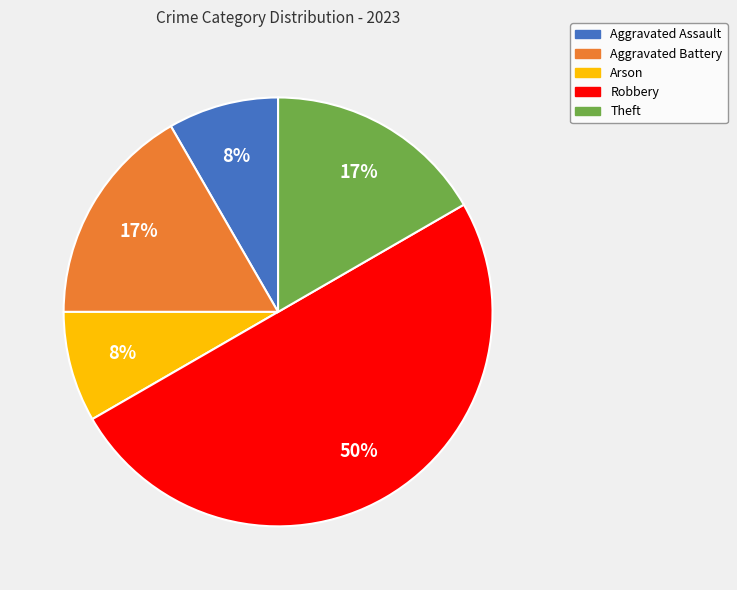

Is Aggravated Battery the majority of the pie?

No